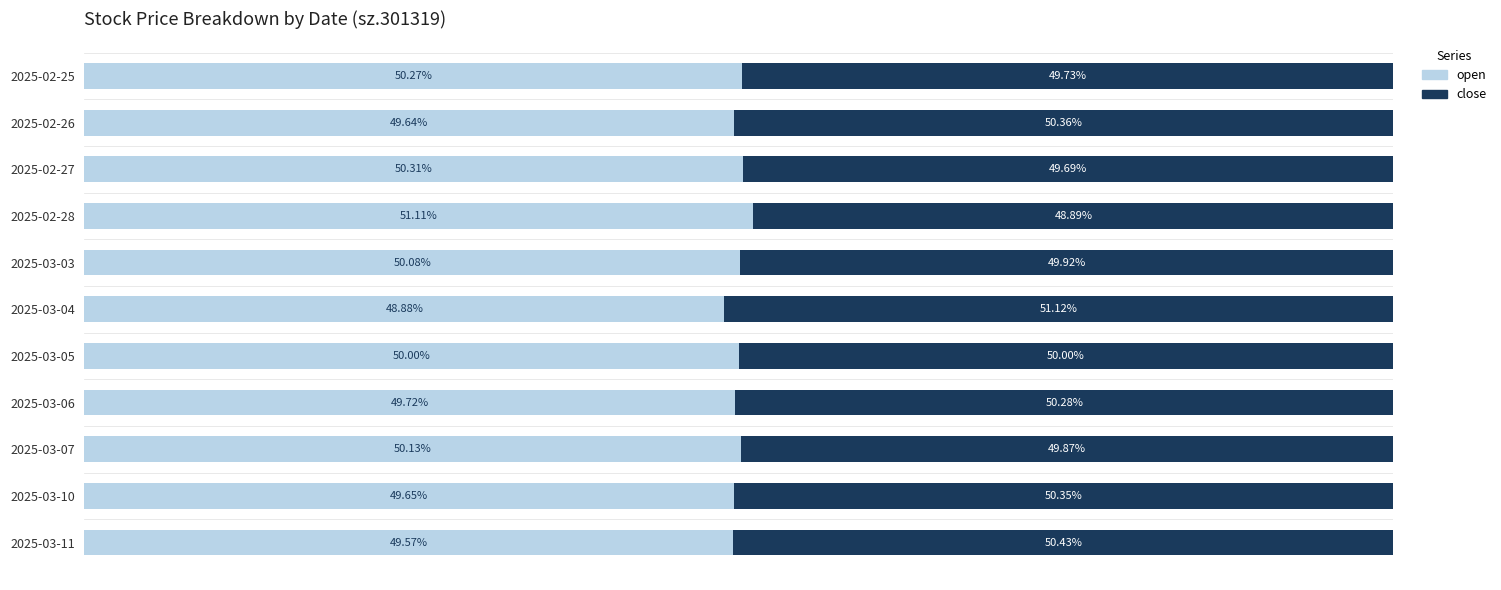

List the labels in order of open value, smallest first.

2025-03-04, 2025-03-11, 2025-02-26, 2025-03-10, 2025-03-06, 2025-03-05, 2025-03-03, 2025-03-07, 2025-02-25, 2025-02-27, 2025-02-28